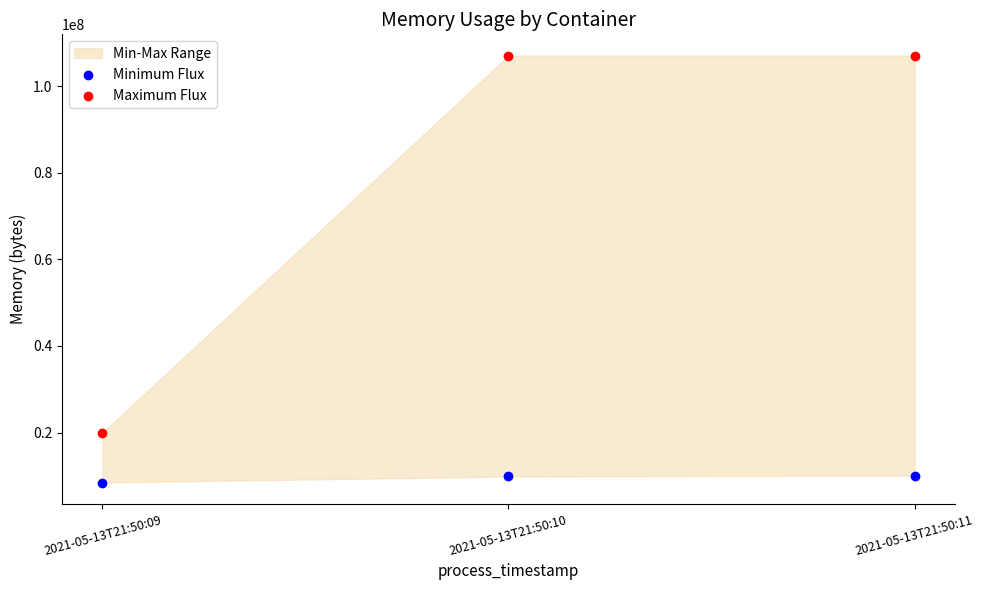

Which series has the widest spread of Y values?

Maximum Flux